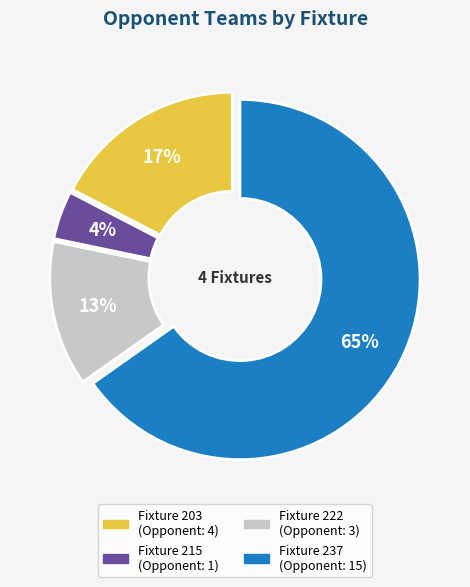

The Fixture 215 slice represents 10% of the pie. True or false?

False